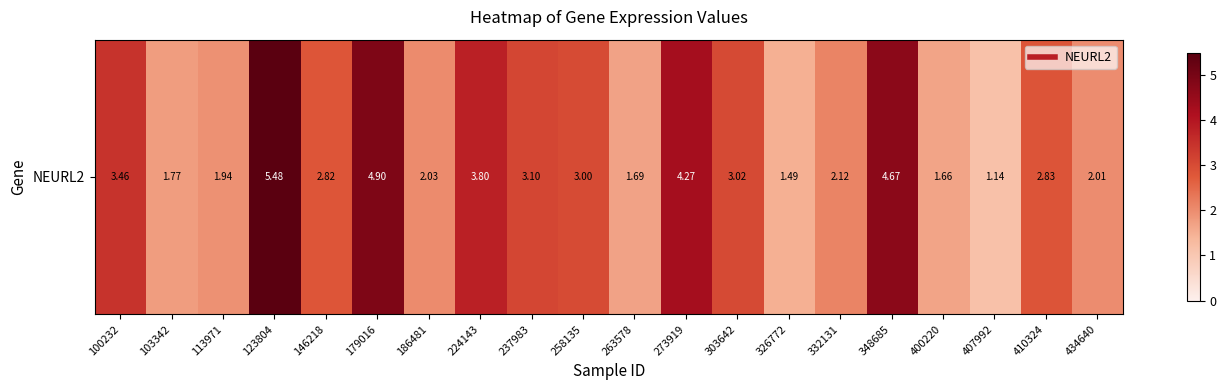

What is the difference between the second highest and second lowest values?

3.4